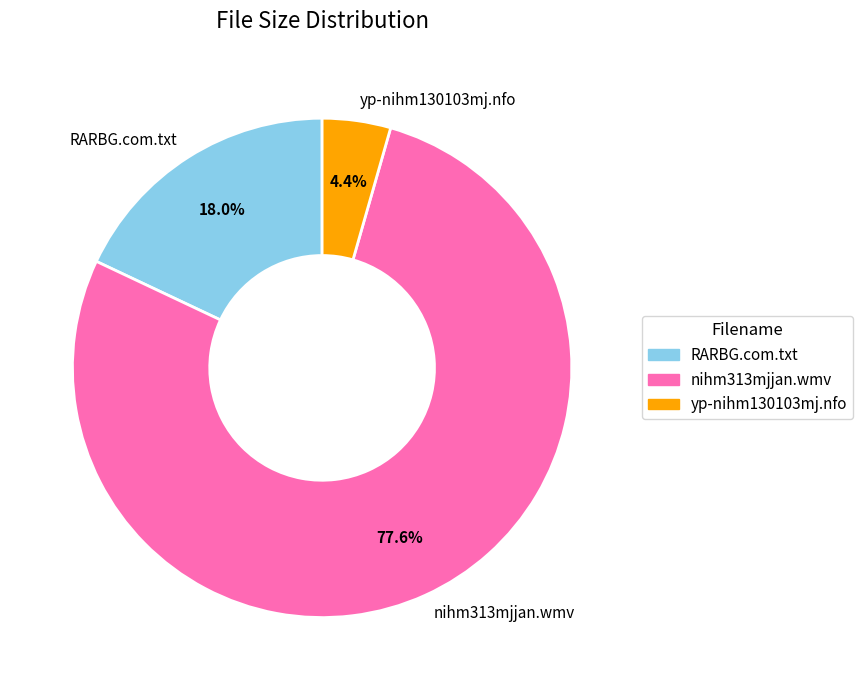

How much of the chart is everything except yp-nihm130103mj.nfo?

95.6%